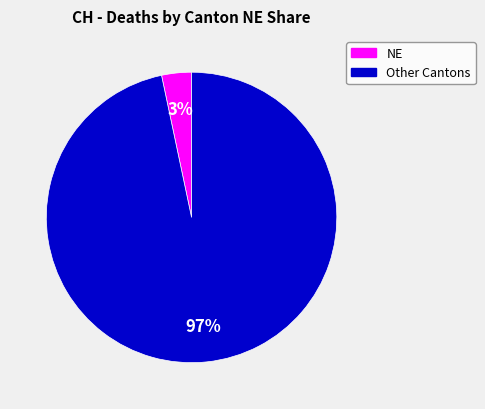

Is there any slice that represents more than half of the pie?

Yes